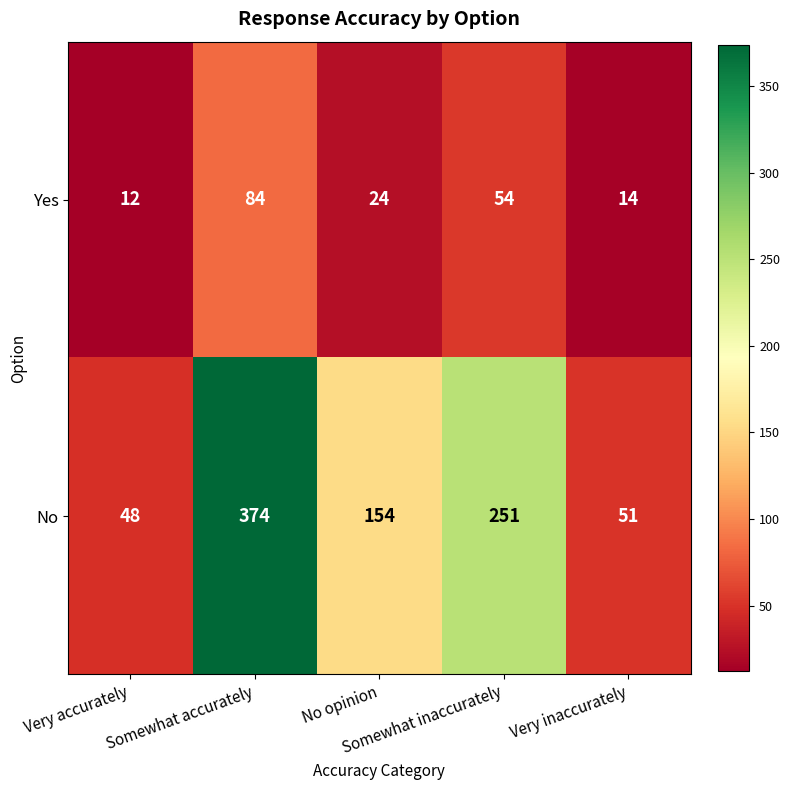

Rank the series by their maximum value, from highest to lowest.

No, Yes